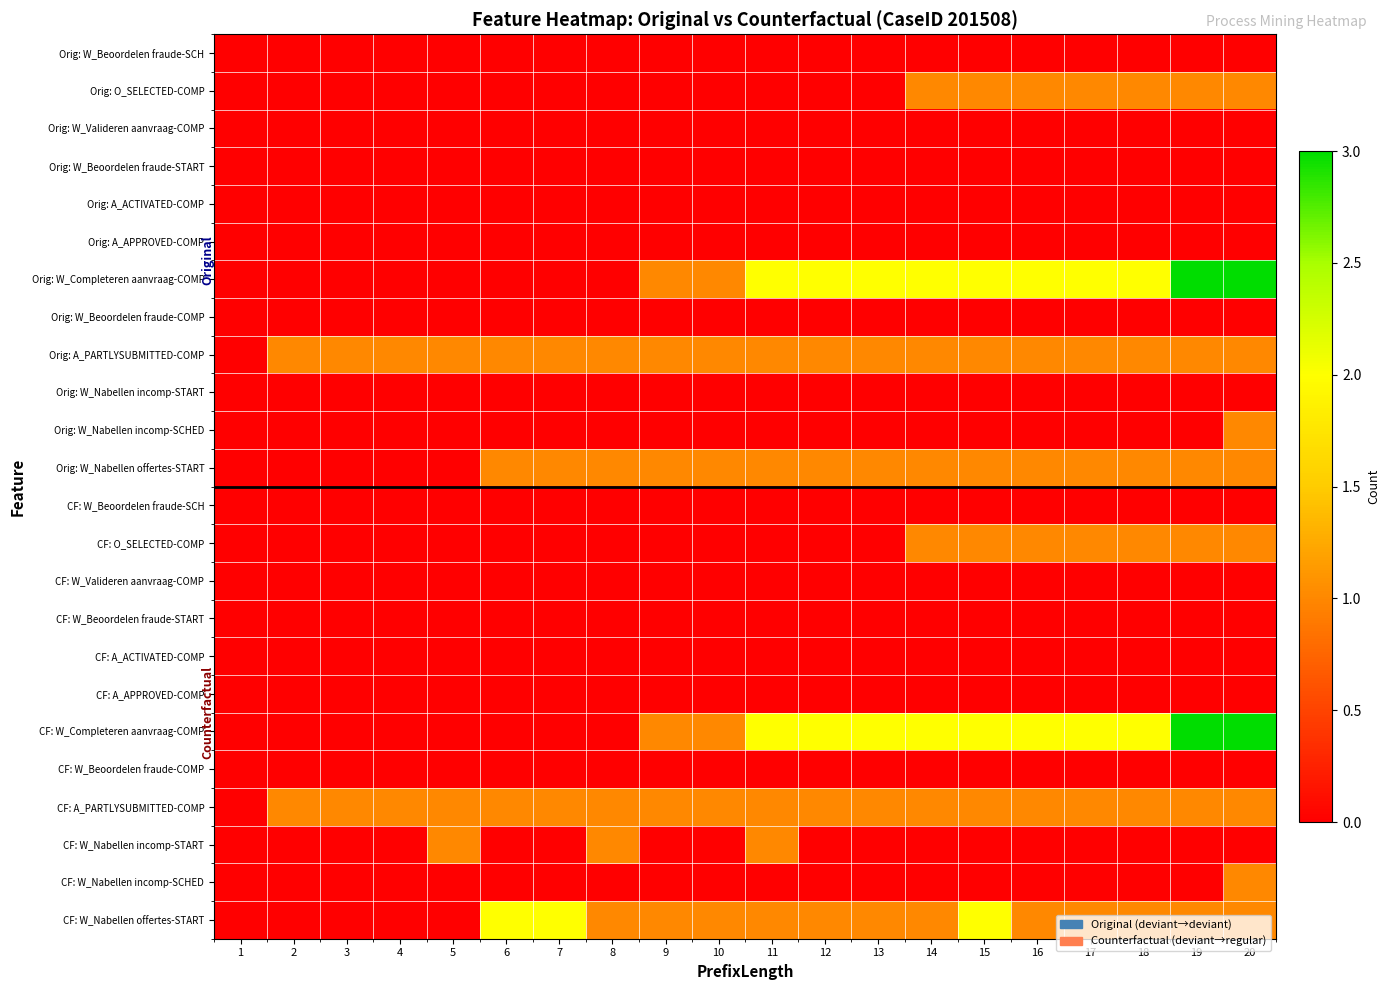

Reading left to right, what are all the values shown in this chart?

Orig: W_Beoordelen fraude-SCH: 1=0	2=0	3=0	4=0	5=0	6=0	7=0	8=0	9=0	10=0	11=0	12=0	13=0	14=0	15=0	16=0	17=0	18=0	19=0	20=0
Orig: O_SELECTED-COMP: 1=0	2=0	3=0	4=0	5=0	6=0	7=0	8=0	9=0	10=0	11=0	12=0	13=0	14=1	15=1	16=1	17=1	18=1	19=1	20=1
Orig: W_Valideren aanvraag-COMP: 1=0	2=0	3=0	4=0	5=0	6=0	7=0	8=0	9=0	10=0	11=0	12=0	13=0	14=0	15=0	16=0	17=0	18=0	19=0	20=0
Orig: W_Beoordelen fraude-START: 1=0	2=0	3=0	4=0	5=0	6=0	7=0	8=0	9=0	10=0	11=0	12=0	13=0	14=0	15=0	16=0	17=0	18=0	19=0	20=0
Orig: A_ACTIVATED-COMP: 1=0	2=0	3=0	4=0	5=0	6=0	7=0	8=0	9=0	10=0	11=0	12=0	13=0	14=0	15=0	16=0	17=0	18=0	19=0	20=0
Orig: A_APPROVED-COMP: 1=0	2=0	3=0	4=0	5=0	6=0	7=0	8=0	9=0	10=0	11=0	12=0	13=0	14=0	15=0	16=0	17=0	18=0	19=0	20=0
Orig: W_Completeren aanvraag-COMP: 1=0	2=0	3=0	4=0	5=0	6=0	7=0	8=0	9=1	10=1	11=2	12=2	13=2	14=2	15=2	16=2	17=2	18=2	19=3	20=3
Orig: W_Beoordelen fraude-COMP: 1=0	2=0	3=0	4=0	5=0	6=0	7=0	8=0	9=0	10=0	11=0	12=0	13=0	14=0	15=0	16=0	17=0	18=0	19=0	20=0
Orig: A_PARTLYSUBMITTED-COMP: 1=0	2=1	3=1	4=1	5=1	6=1	7=1	8=1	9=1	10=1	11=1	12=1	13=1	14=1	15=1	16=1	17=1	18=1	19=1	20=1
Orig: W_Nabellen incomp-START: 1=0	2=0	3=0	4=0	5=0	6=0	7=0	8=0	9=0	10=0	11=0	12=0	13=0	14=0	15=0	16=0	17=0	18=0	19=0	20=0
Orig: W_Nabellen incomp-SCHED: 1=0	2=0	3=0	4=0	5=0	6=0	7=0	8=0	9=0	10=0	11=0	12=0	13=0	14=0	15=0	16=0	17=0	18=0	19=0	20=1
Orig: W_Nabellen offertes-START: 1=0	2=0	3=0	4=0	5=0	6=1	7=1	8=1	9=1	10=1	11=1	12=1	13=1	14=1	15=1	16=1	17=1	18=1	19=1	20=1
CF: W_Beoordelen fraude-SCH: 1=0	2=0	3=0	4=0	5=0	6=0	7=0	8=0	9=0	10=0	11=0	12=0	13=0	14=0	15=0	16=0	17=0	18=0	19=0	20=0
CF: O_SELECTED-COMP: 1=0	2=0	3=0	4=0	5=0	6=0	7=0	8=0	9=0	10=0	11=0	12=0	13=0	14=1	15=1	16=1	17=1	18=1	19=1	20=1
CF: W_Valideren aanvraag-COMP: 1=0	2=0	3=0	4=0	5=0	6=0	7=0	8=0	9=0	10=0	11=0	12=0	13=0	14=0	15=0	16=0	17=0	18=0	19=0	20=0
CF: W_Beoordelen fraude-START: 1=0	2=0	3=0	4=0	5=0	6=0	7=0	8=0	9=0	10=0	11=0	12=0	13=0	14=0	15=0	16=0	17=0	18=0	19=0	20=0
CF: A_ACTIVATED-COMP: 1=0	2=0	3=0	4=0	5=0	6=0	7=0	8=0	9=0	10=0	11=0	12=0	13=0	14=0	15=0	16=0	17=0	18=0	19=0	20=0
CF: A_APPROVED-COMP: 1=0	2=0	3=0	4=0	5=0	6=0	7=0	8=0	9=0	10=0	11=0	12=0	13=0	14=0	15=0	16=0	17=0	18=0	19=0	20=0
CF: W_Completeren aanvraag-COMP: 1=0	2=0	3=0	4=0	5=0	6=0	7=0	8=0	9=1	10=1	11=2	12=2	13=2	14=2	15=2	16=2	17=2	18=2	19=3	20=3
CF: W_Beoordelen fraude-COMP: 1=0	2=0	3=0	4=0	5=0	6=0	7=0	8=0	9=0	10=0	11=0	12=0	13=0	14=0	15=0	16=0	17=0	18=0	19=0	20=0
CF: A_PARTLYSUBMITTED-COMP: 1=0	2=1	3=1	4=1	5=1	6=1	7=1	8=1	9=1	10=1	11=1	12=1	13=1	14=1	15=1	16=1	17=1	18=1	19=1	20=1
CF: W_Nabellen incomp-START: 1=0	2=0	3=0	4=0	5=1	6=0	7=0	8=1	9=0	10=0	11=1	12=0	13=0	14=0	15=0	16=0	17=0	18=0	19=0	20=0
CF: W_Nabellen incomp-SCHED: 1=0	2=0	3=0	4=0	5=0	6=0	7=0	8=0	9=0	10=0	11=0	12=0	13=0	14=0	15=0	16=0	17=0	18=0	19=0	20=1
CF: W_Nabellen offertes-START: 1=0	2=0	3=0	4=0	5=0	6=2	7=2	8=1	9=1	10=1	11=1	12=1	13=1	14=1	15=2	16=1	17=1	18=1	19=1	20=1